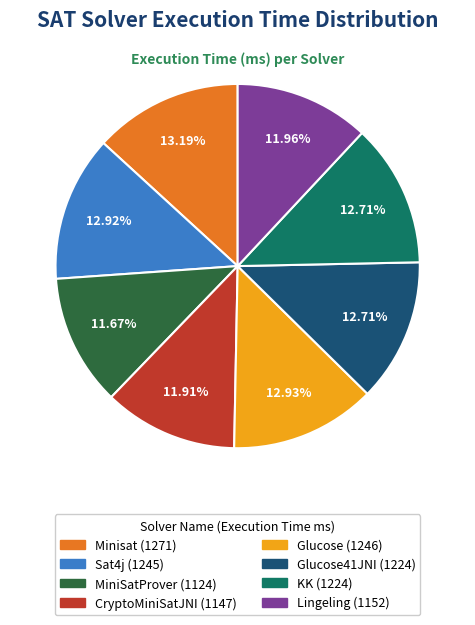

How many segments does this pie chart have?

8